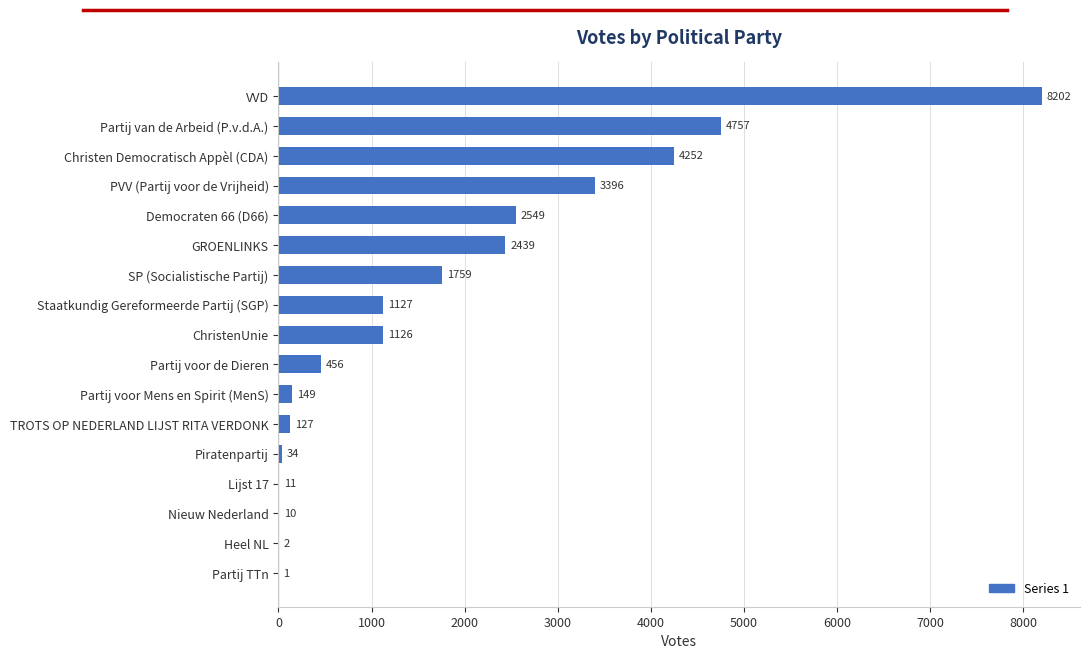

The value at PVV (Partij voor de Vrijheid) is 5082. True or false?

False